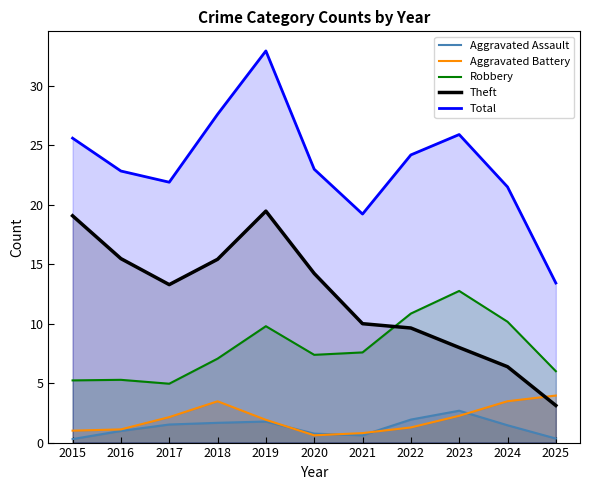

How many lines are shown in the chart?

5